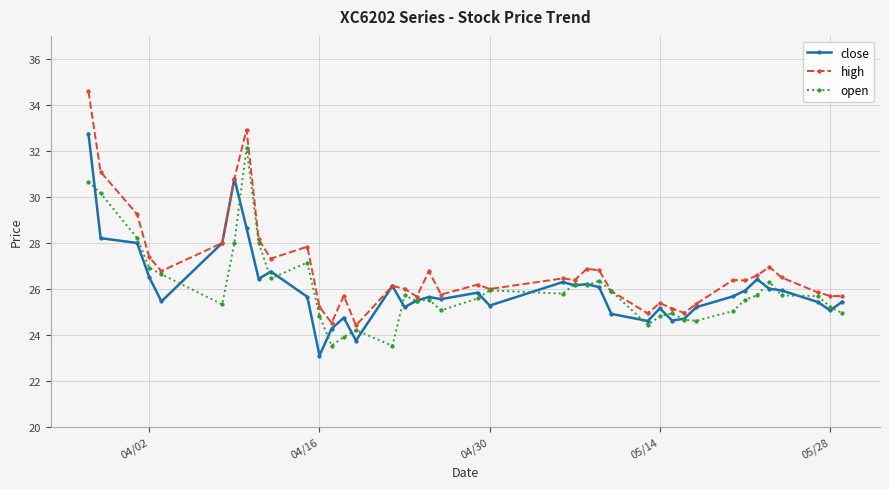

True or false: close has more than 2 points higher than both neighbors.

True